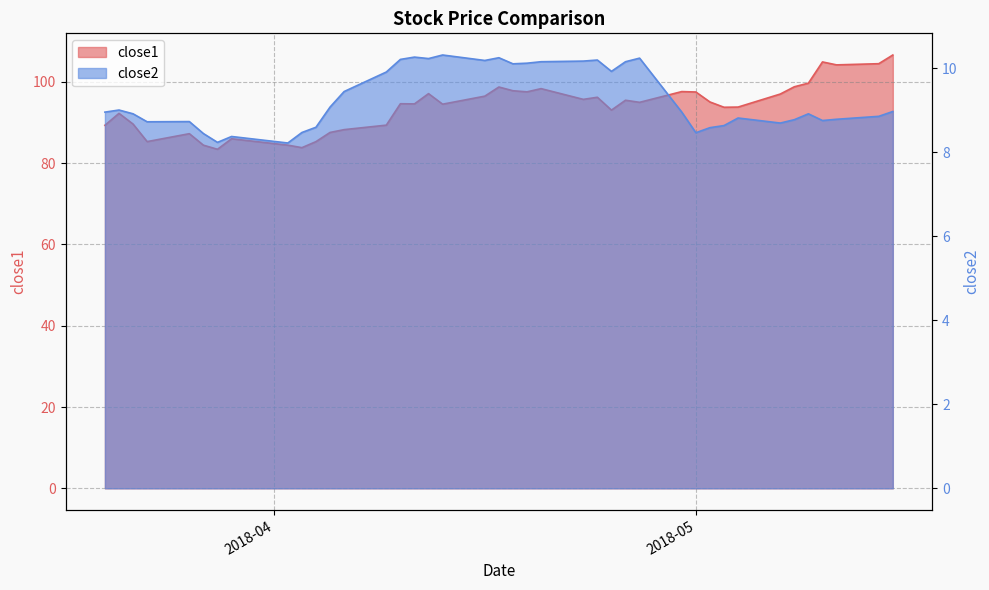

At which label does close2 reach its minimum?

2018-04-02